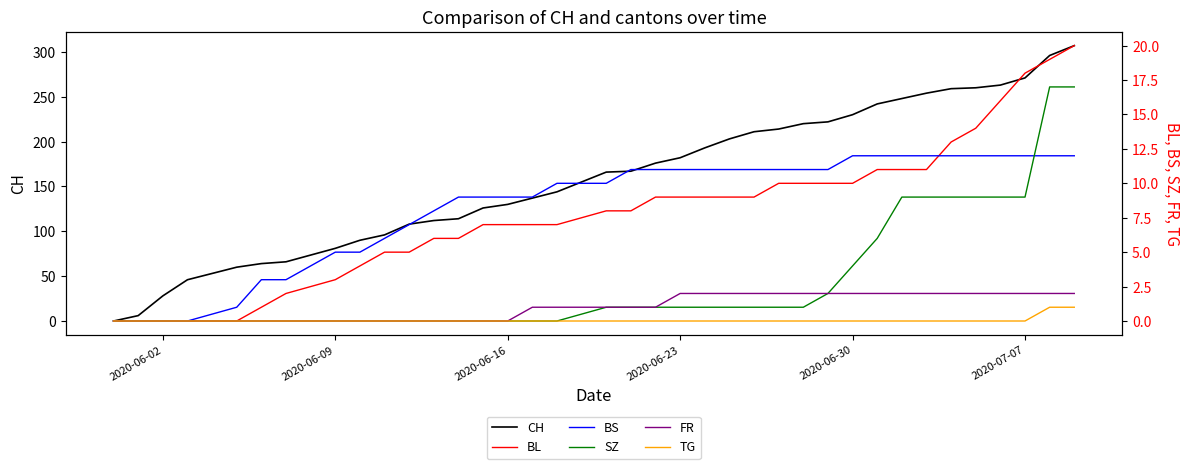

What is the difference between the second highest and second lowest values in the BL series?

19